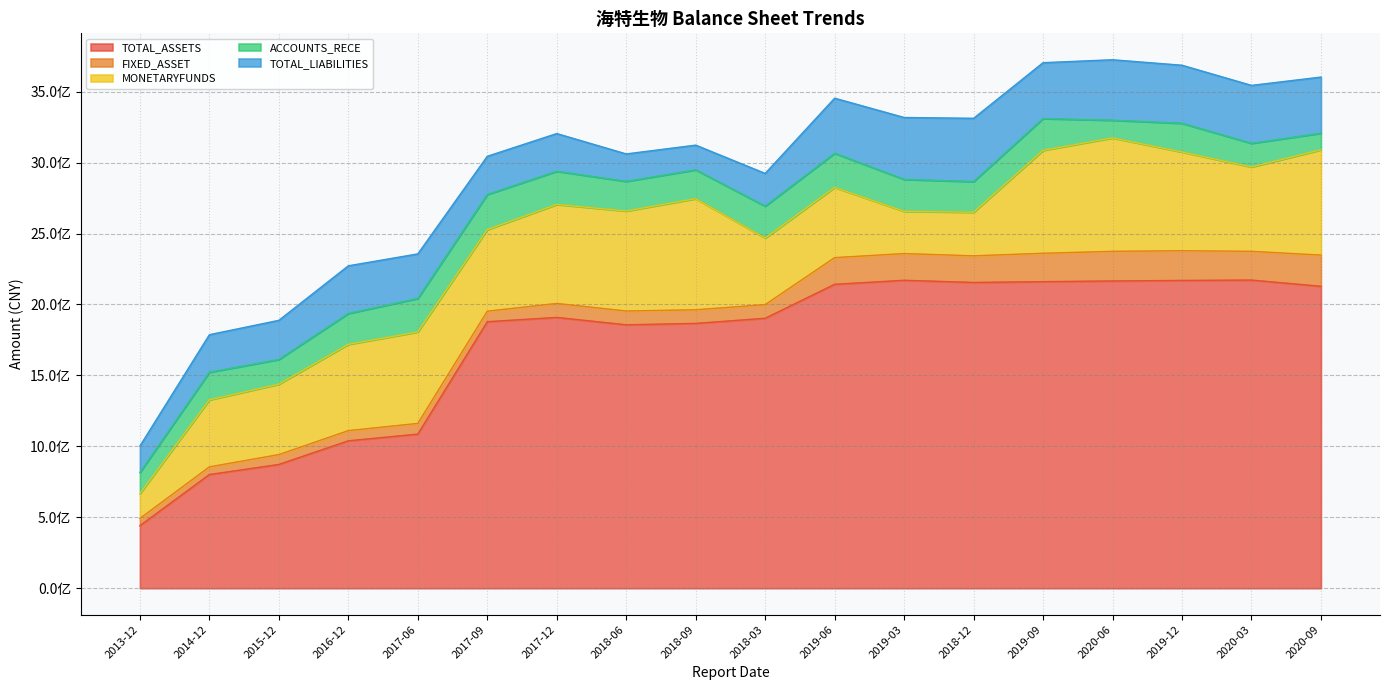

What is the total value across all series at 2018-06?

3060978623.8